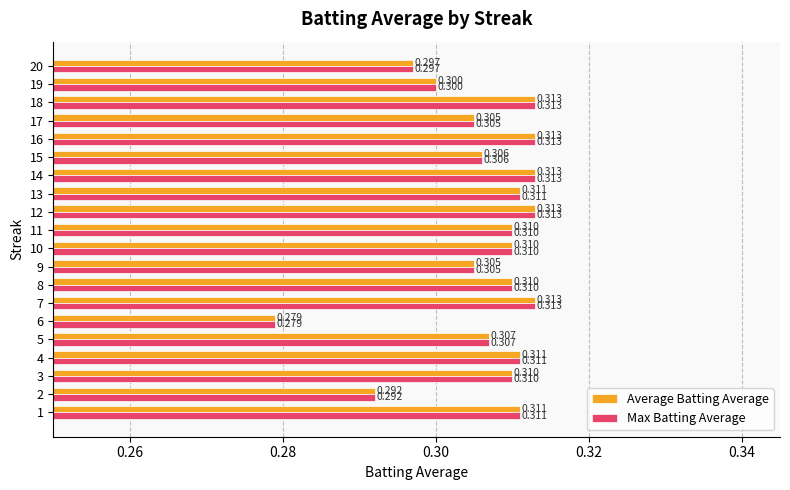

Is the value of Max Batting Average at 1 greater than the value of Average Batting Average at 15?

Yes